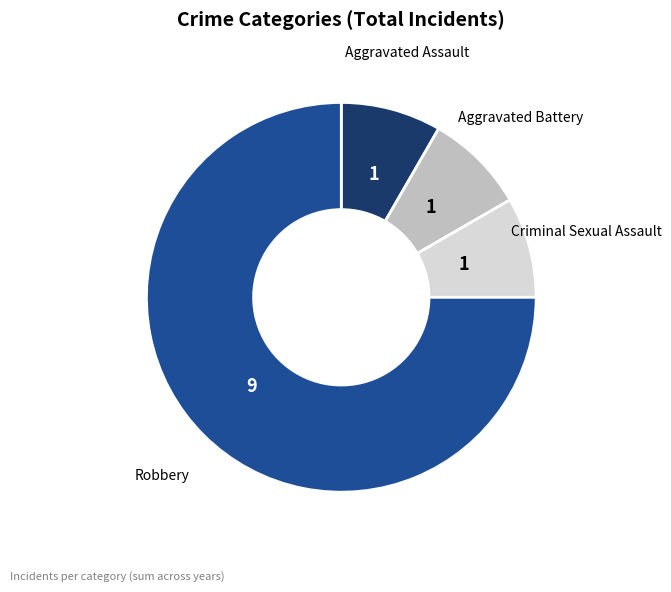

Which slice is the largest?

Robbery